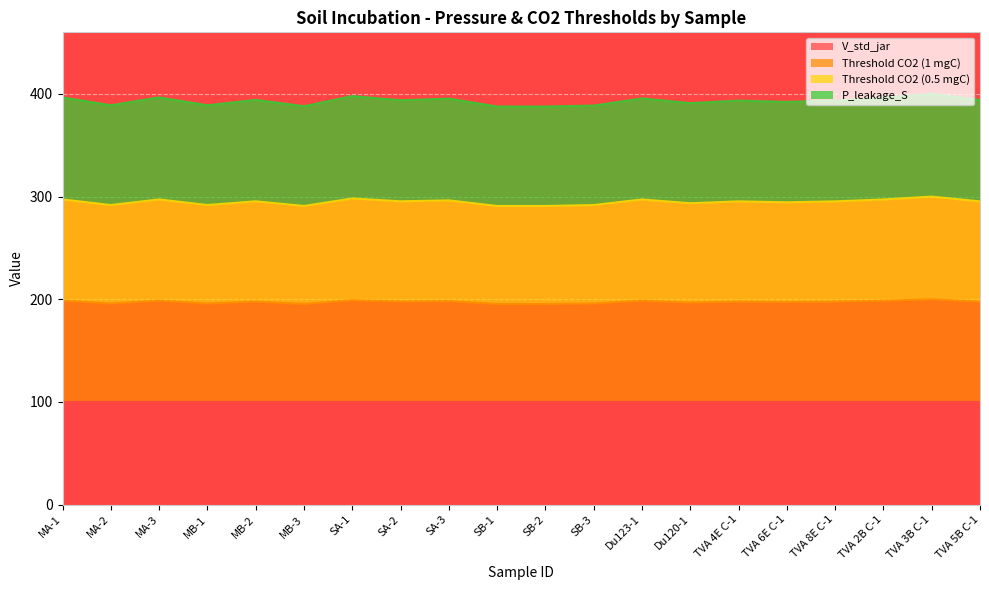

What is the average value of the Threshold CO2 (0.5 mgC) series?

294.8